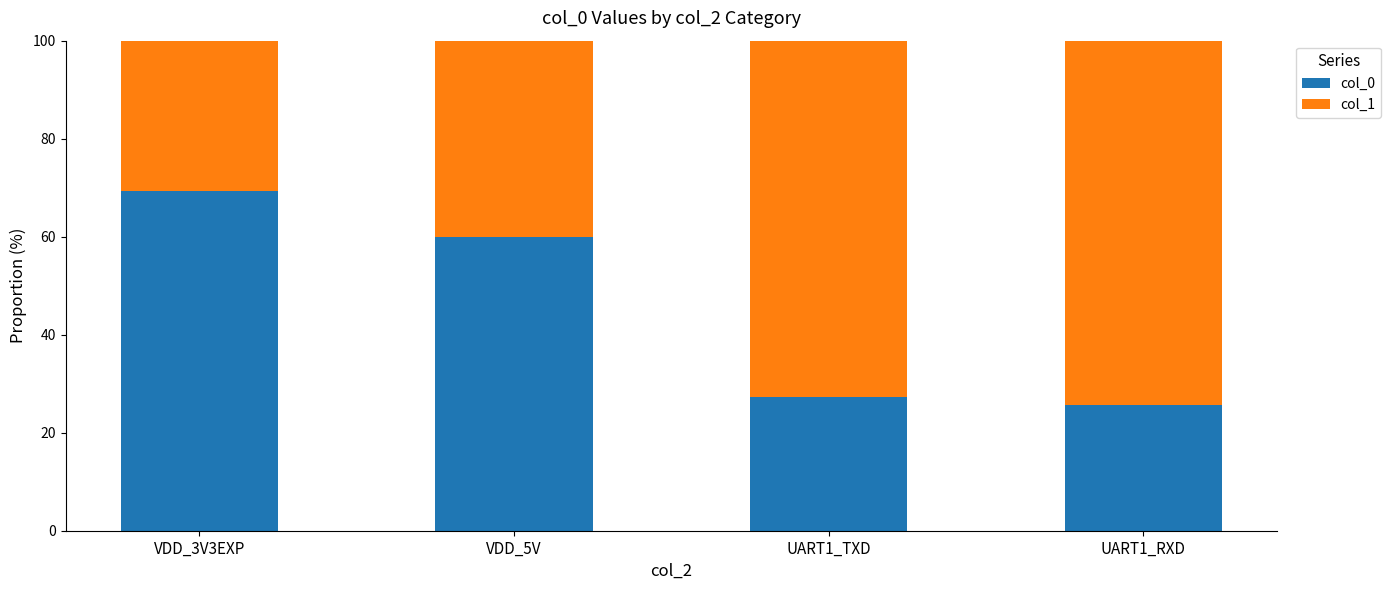

What is the maximum value for col_0?

69.2